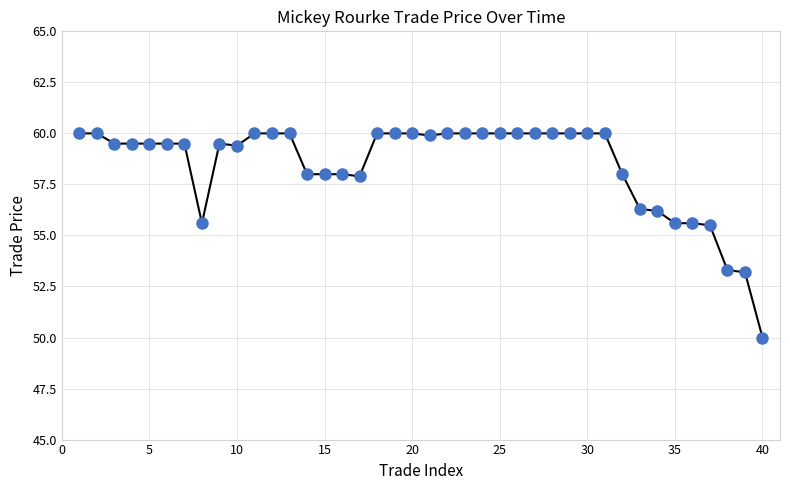

What is the minimum value shown in the chart?

50.0